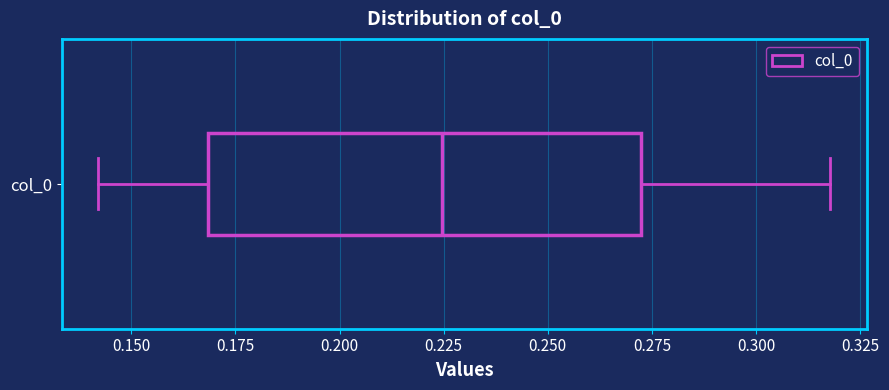

Read this box plot against the x-axis: the position of the median line, the range covered by the box, and the ends of both whiskers. The values are not printed on the chart, so give them approximately, as read against the axis.

median 0.225, box 0.170 to 0.270, whiskers 0.140 to 0.320